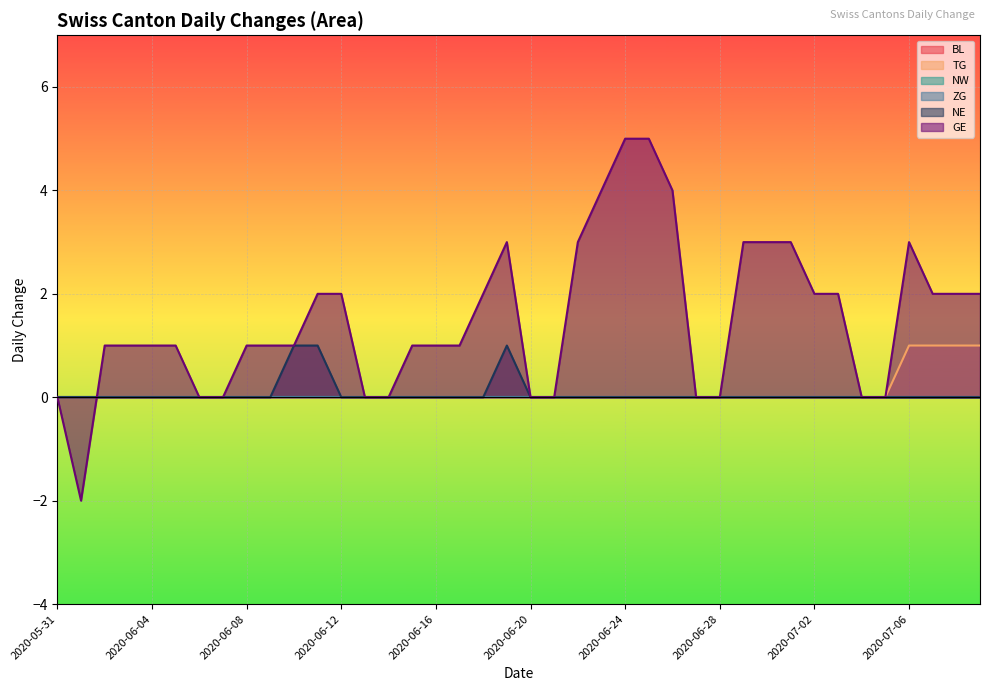

Reading left to right, list all the values displayed in this chart.

TG: 0	0	0	0	0	0	0	0	0	0	0	0	0	0	0	0	0	0	0	0	0	0	0	0	0	0	0	0	0	0	0	0	0	0	0	0	1	1	1	1
NE: 0	0	0	0	0	0	0	0	0	0	1	1	0	0	0	0	0	0	0	1	0	0	0	0	0	0	0	0	0	0	0	0	0	0	0	0	0	0	0	0
GE: 0	-2	1	1	1	1	0	0	1	1	1	2	2	0	0	1	1	1	2	3	0	0	3	4	5	5	4	0	0	3	3	3	2	2	0	0	3	2	2	2